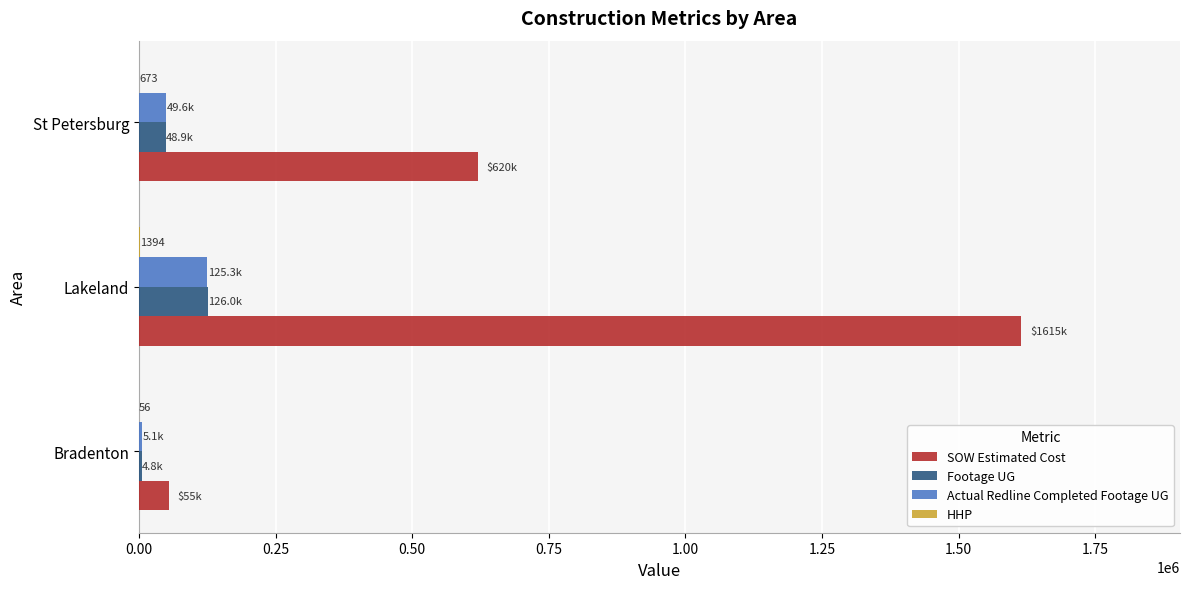

The SOW Estimated Cost series shows 620155.0 at St Petersburg. True or false?

True